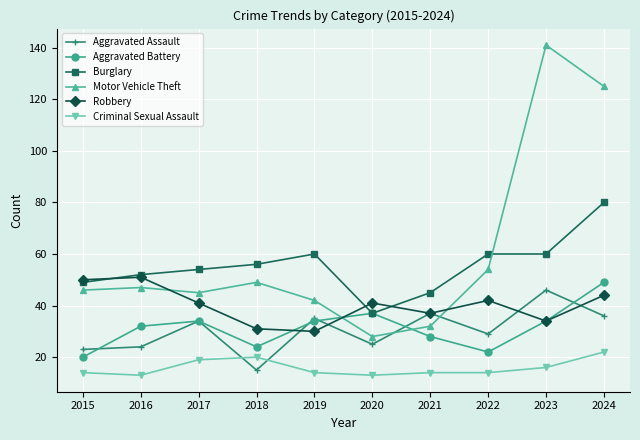

Where is the first local minimum for Burglary?

2020